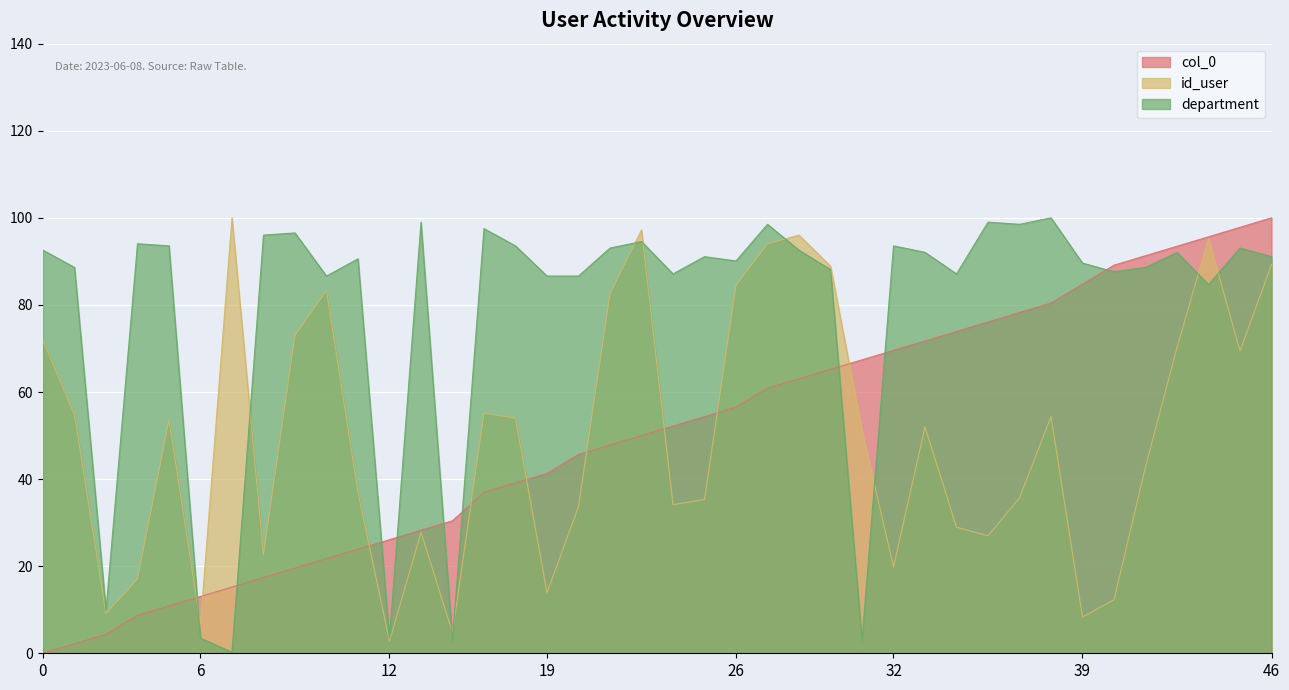

List the series in order of their peak value, lowest first.

col_0, id_user, department